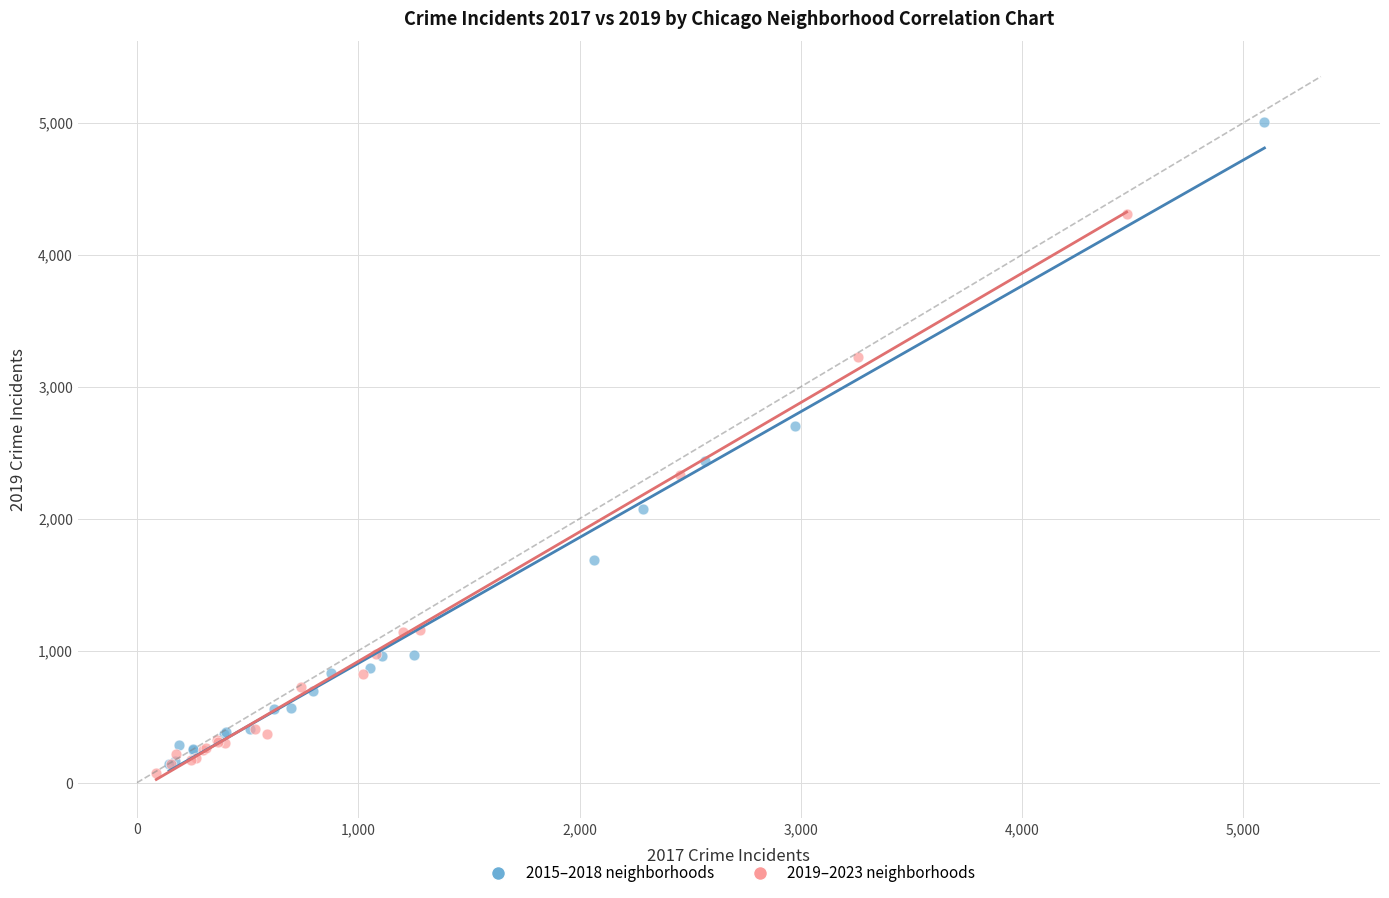

Which series has the widest spread of Y values?

2015–2018 neighborhoods